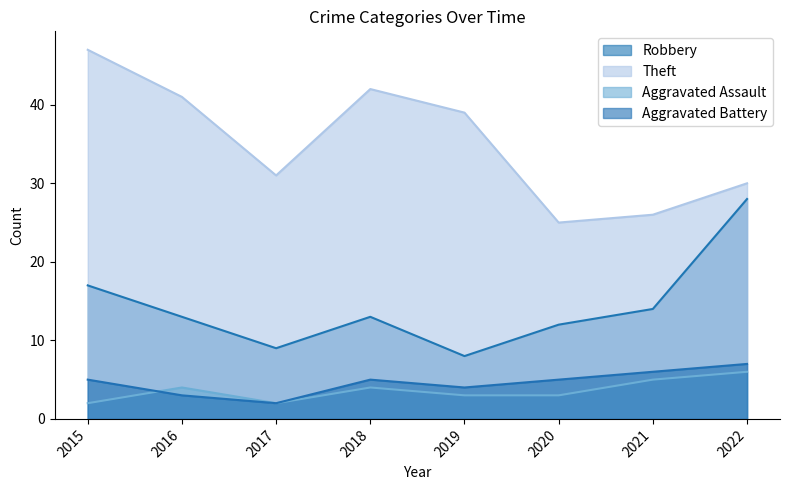

At which label does Theft first exceed 39?

2015